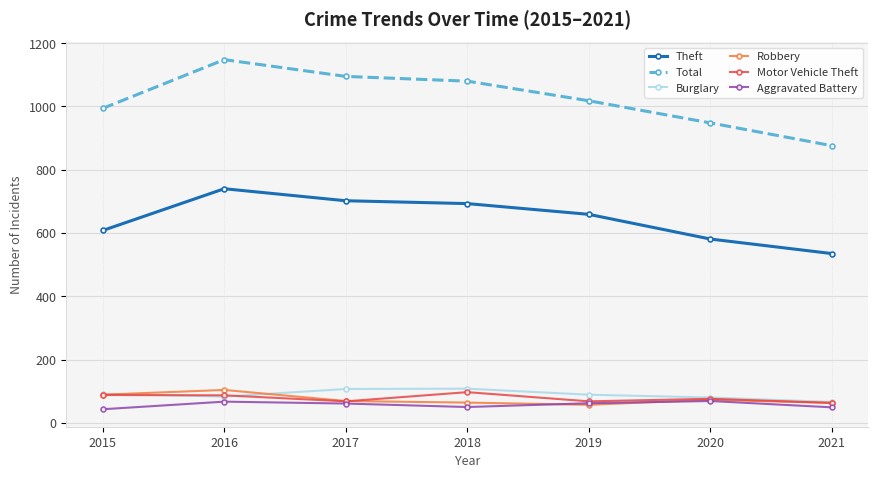

Is it true that Burglary equals 53 at 2015?

False